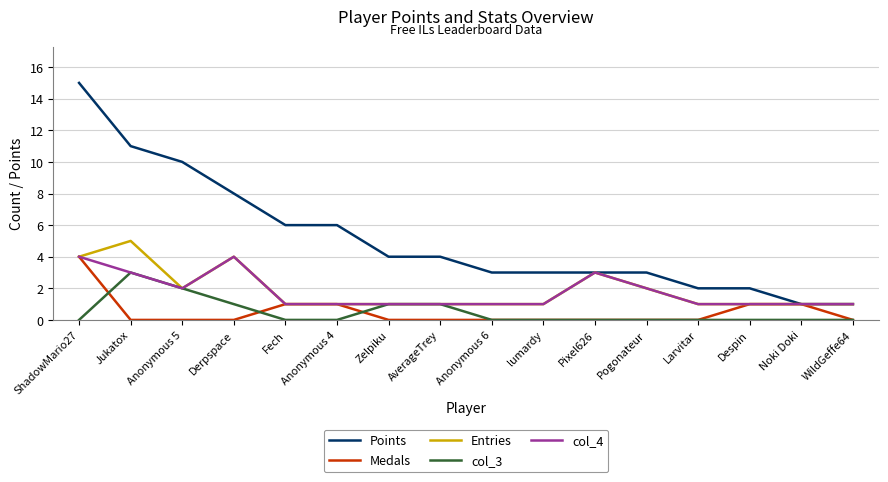

At which category is the sum across all series the highest?

ShadowMario27